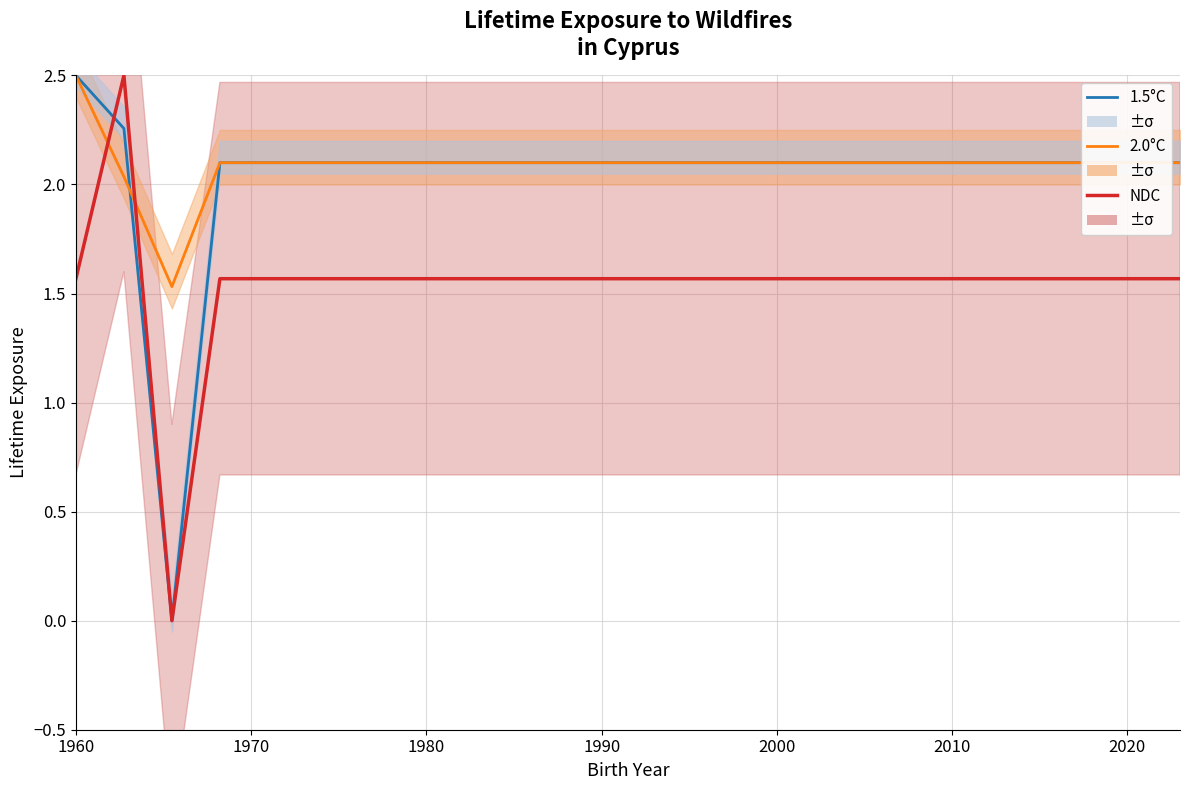

After their last crossing, which series has the higher values: 2.0°C or 1.5°C?

2.0°C